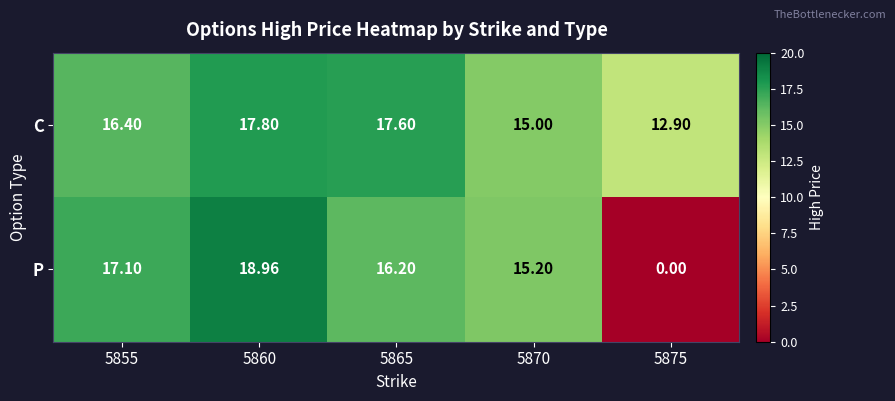

Count the number of categories in the chart.

5